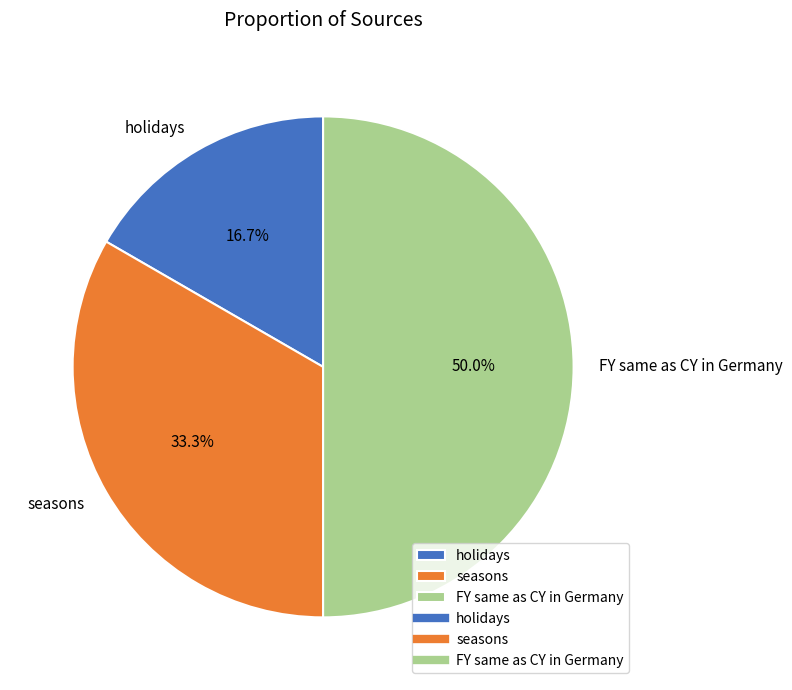

Which slice is the largest?

FY same as CY in Germany